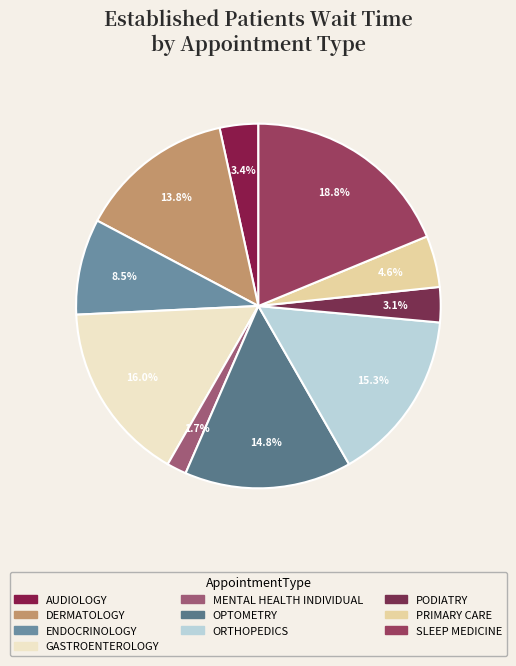

What is the largest slice in the pie chart?

SLEEP MEDICINE